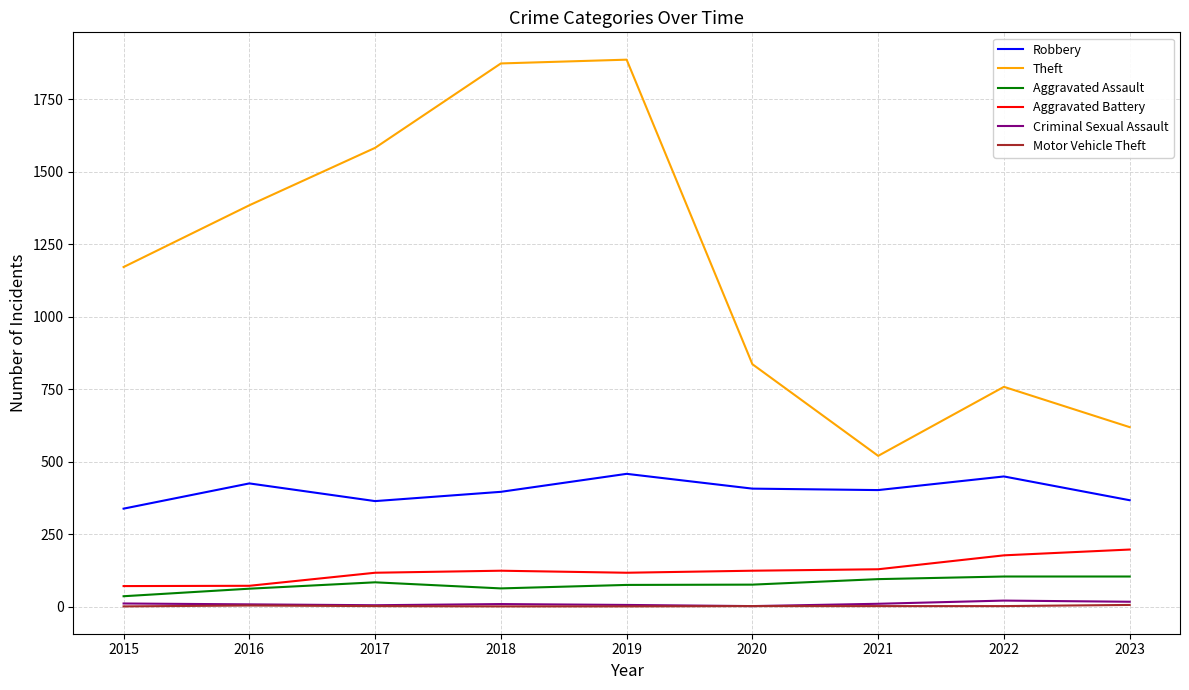

Is this an area chart (filled region under the line)?

No